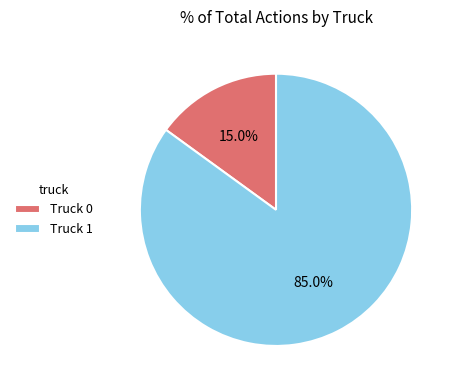

The Truck 1 slice represents 85% of the pie. True or false?

True